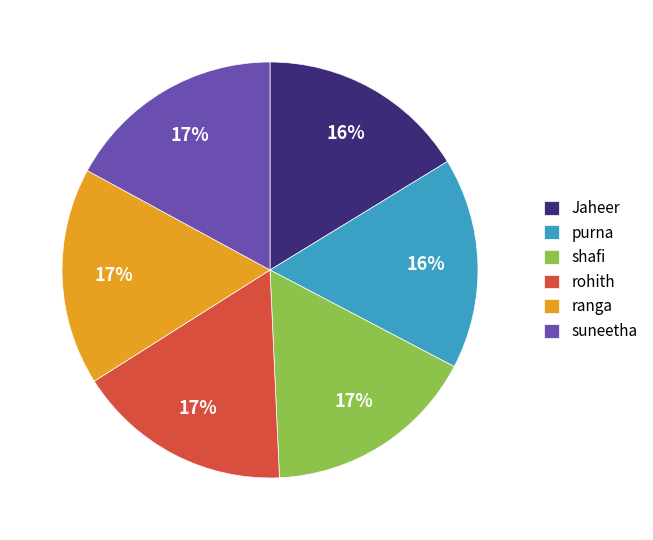

Count the number of slices in the pie.

6